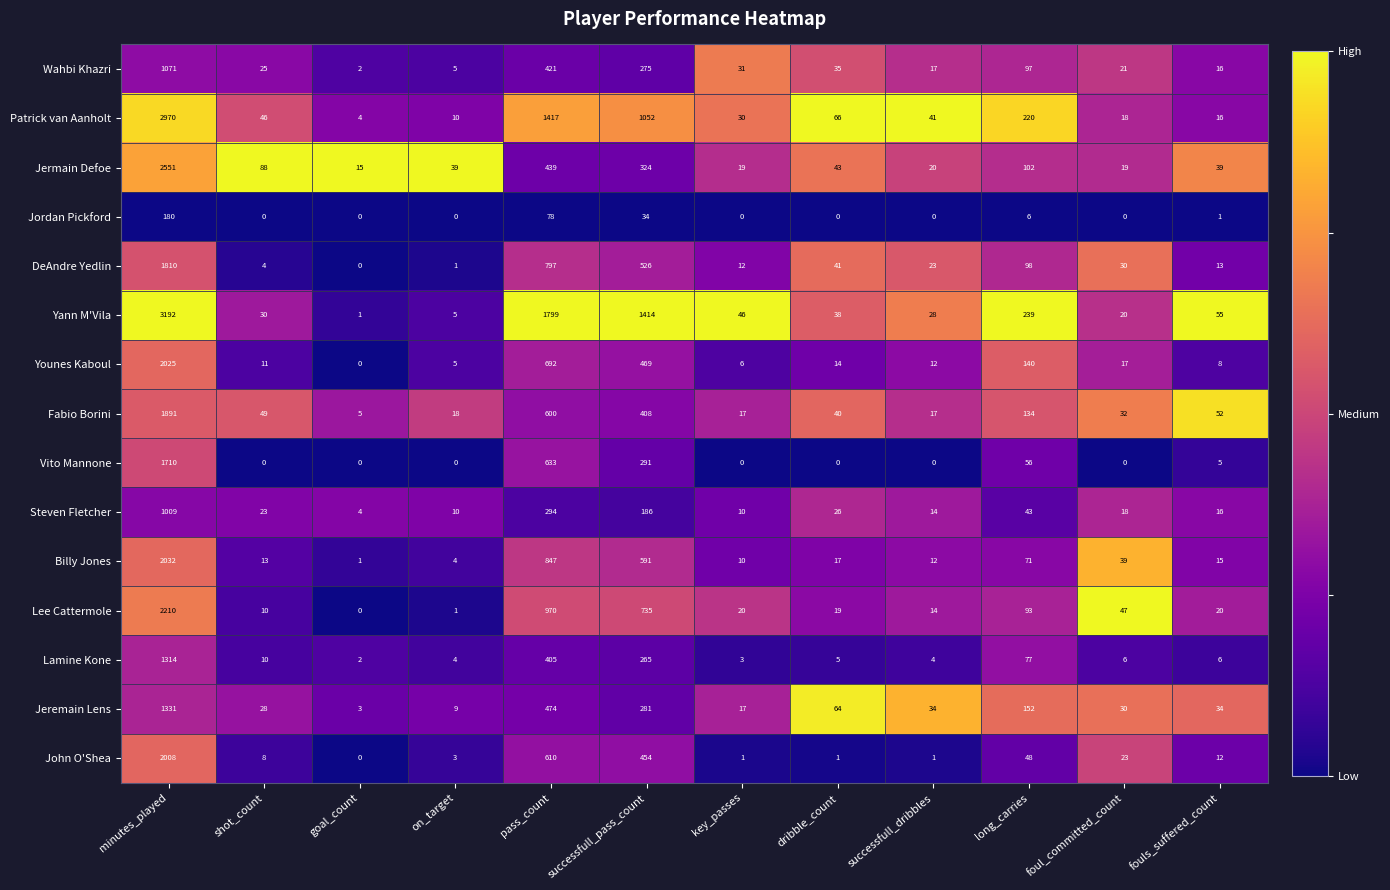

What is the difference between the Wahbi Khazri values at minutes_played and on_target?

1066